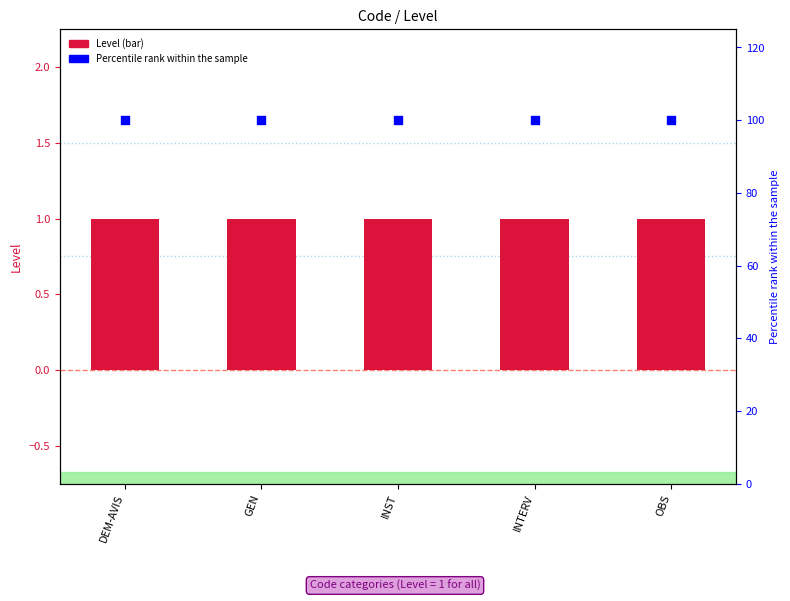

At how many categories does at least one series exceed 63?

5